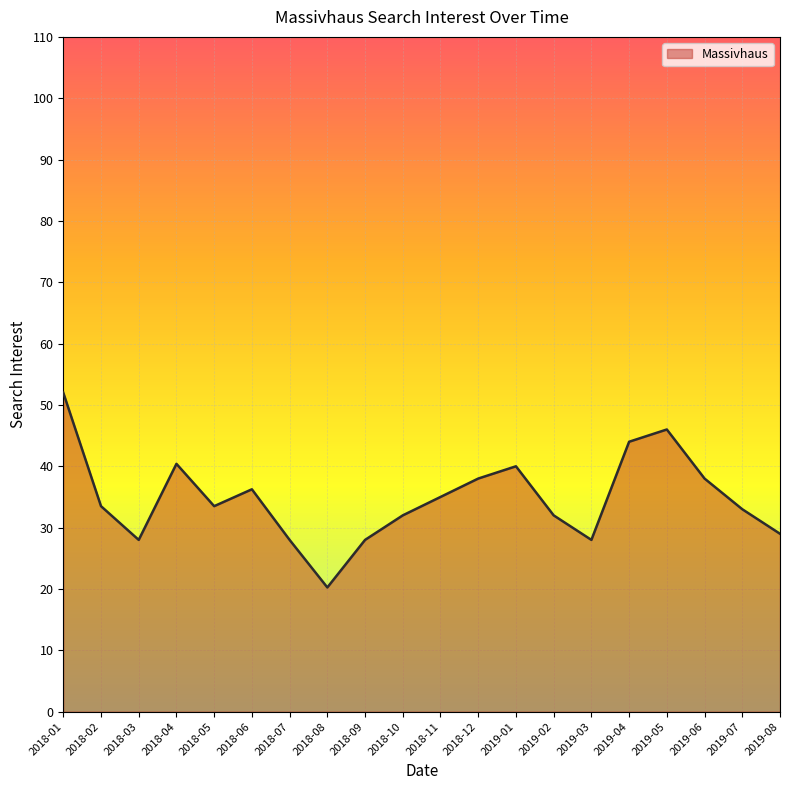

What position from the right is 2018-06?

15